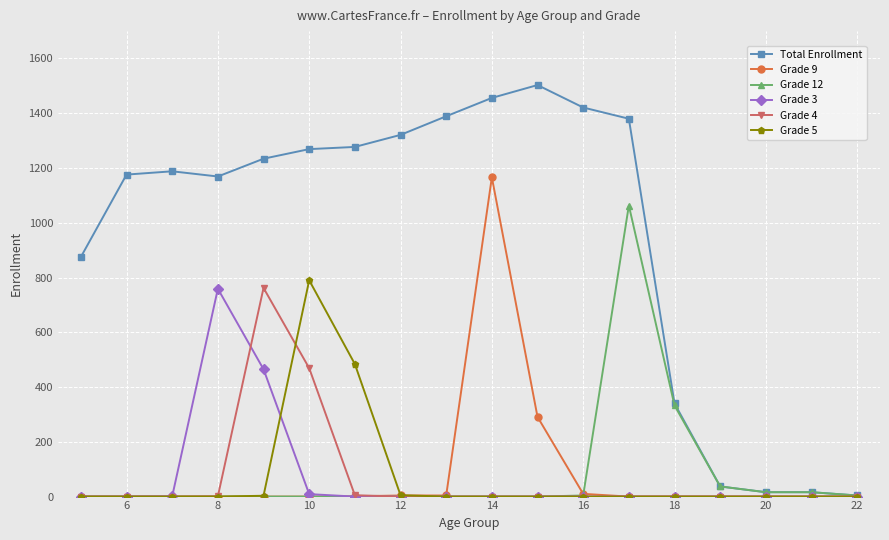

What is the greatest value displayed?

1503